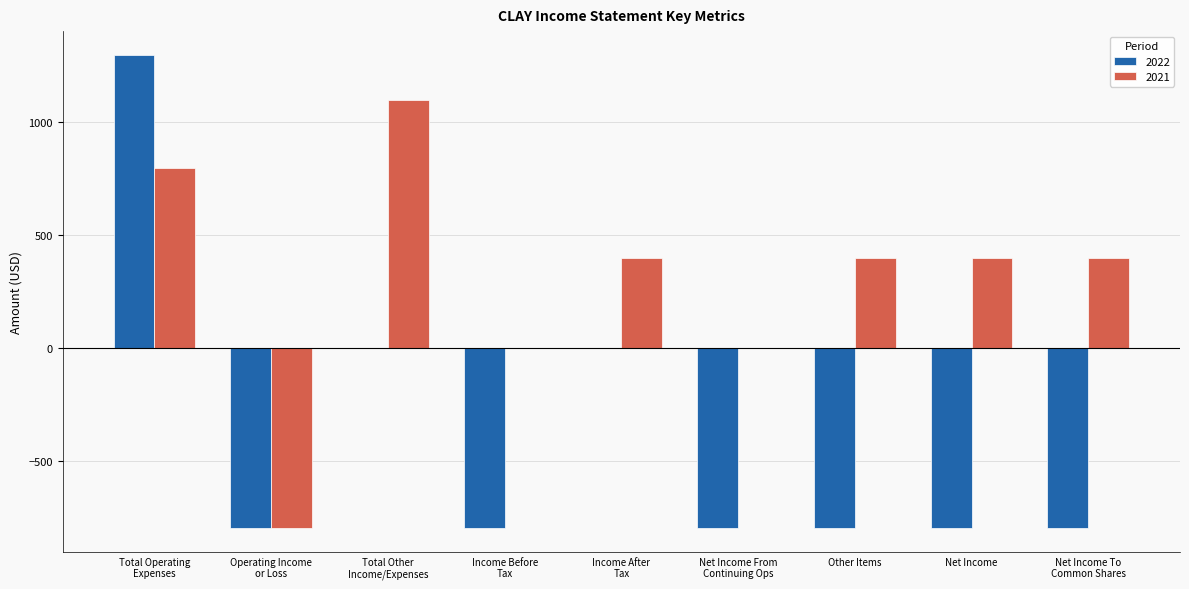

Are the bars horizontal?

No